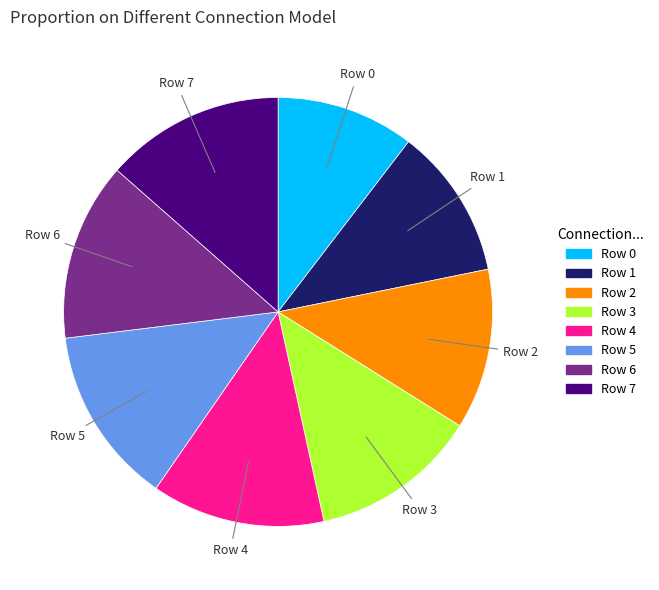

Which slice is the smallest?

Row 0